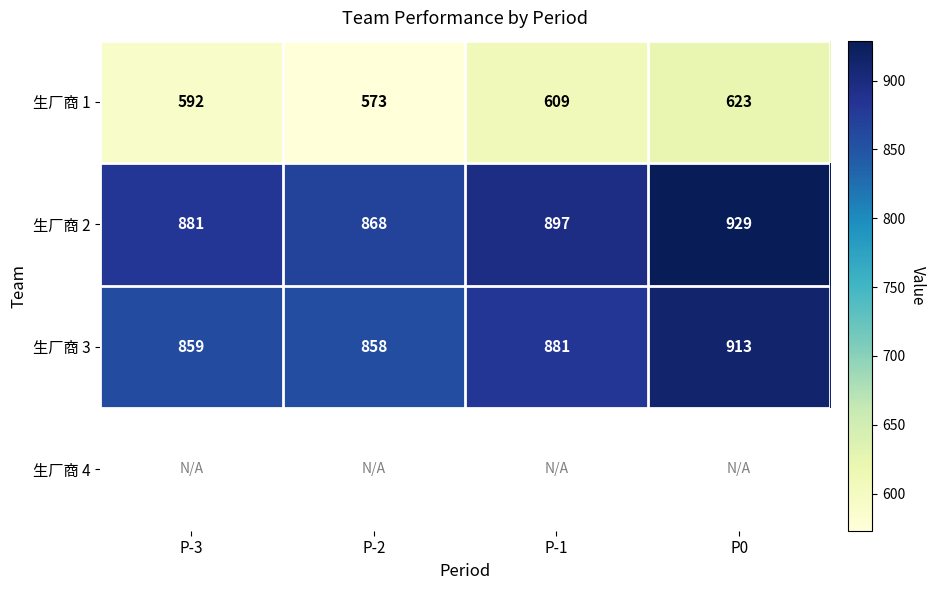

The 生厂商 1 series shows 174 at P-3. True or false?

False